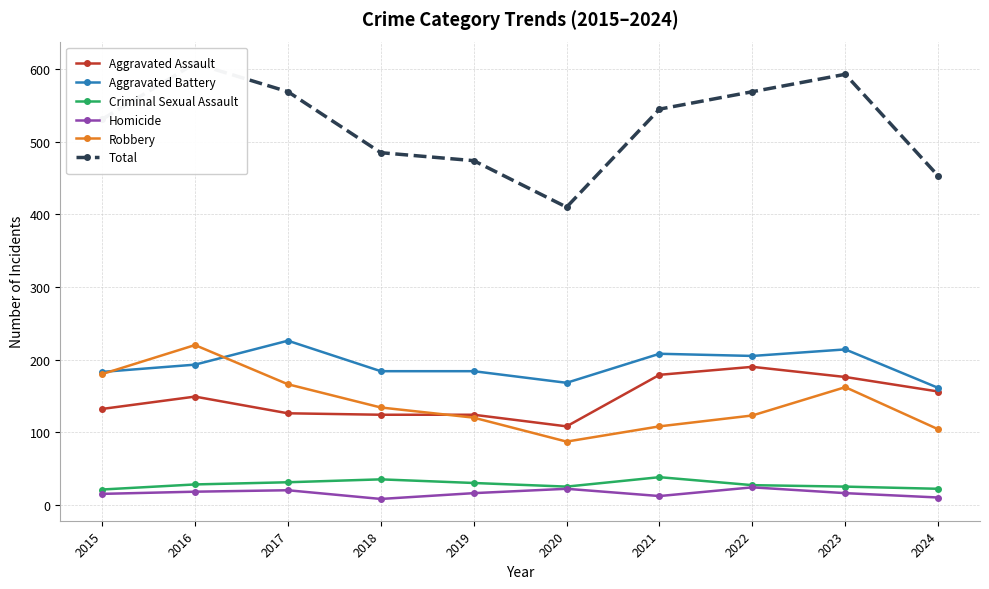

Where is Homicide nearest to the value 16?

2019